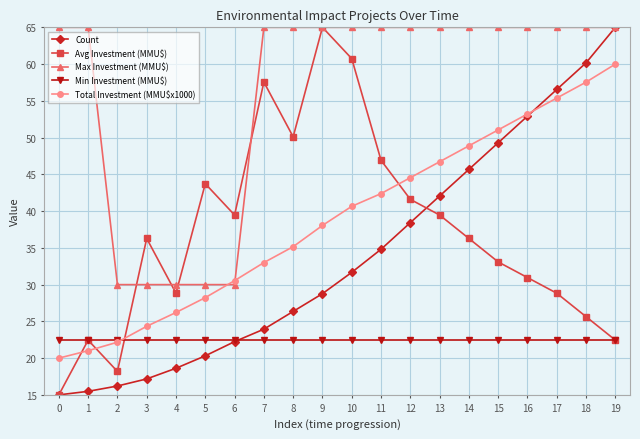

At which label does Total Investment (MMU$x1000) first exceed 40?

10